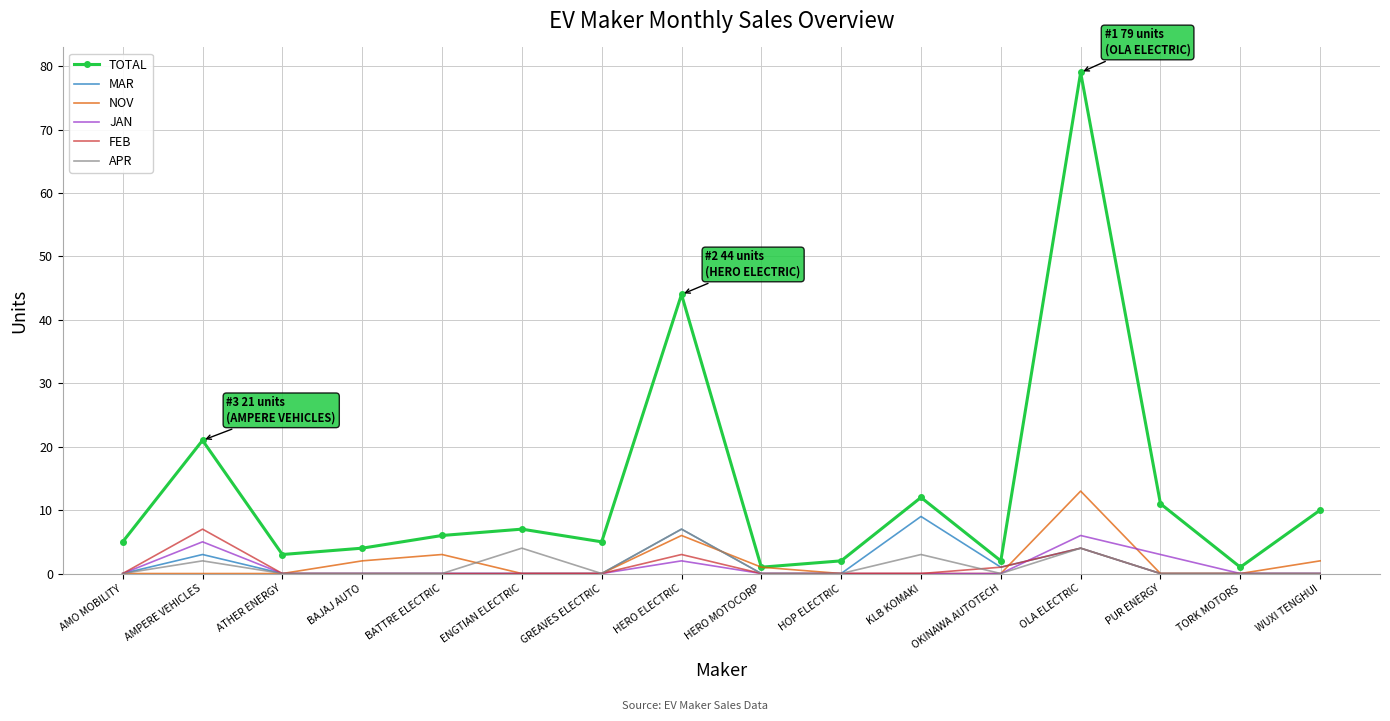

Which category has the highest value in the MAR series?

KLB KOMAKI